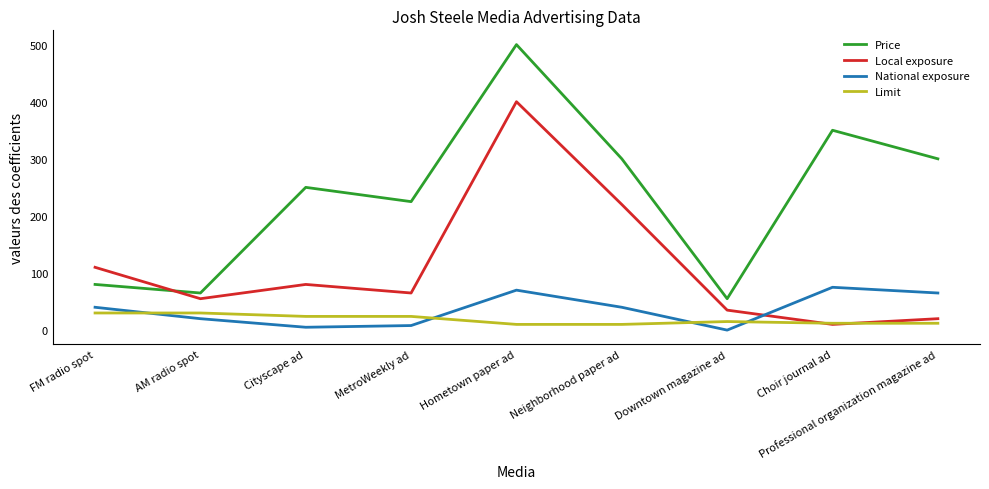

True or false: National exposure has more than 0 interior local peaks.

True